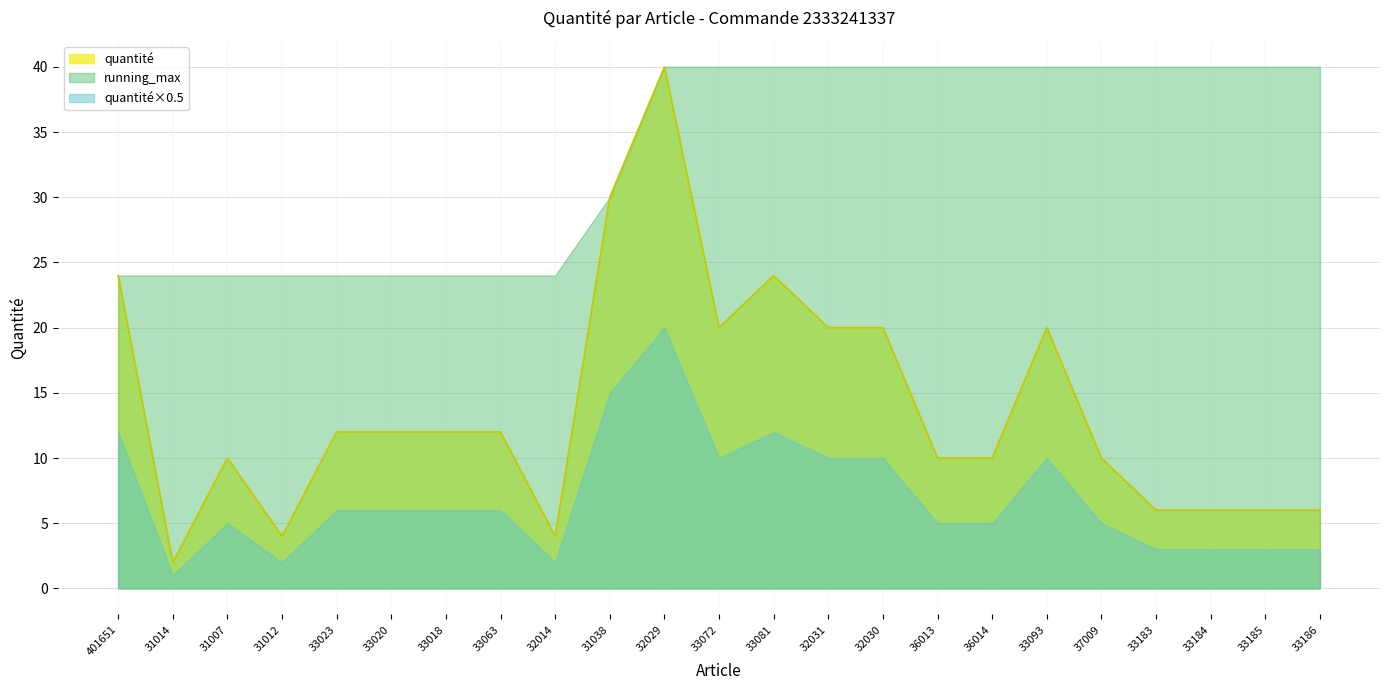

Read the value at 33081, to the nearest 5.

25